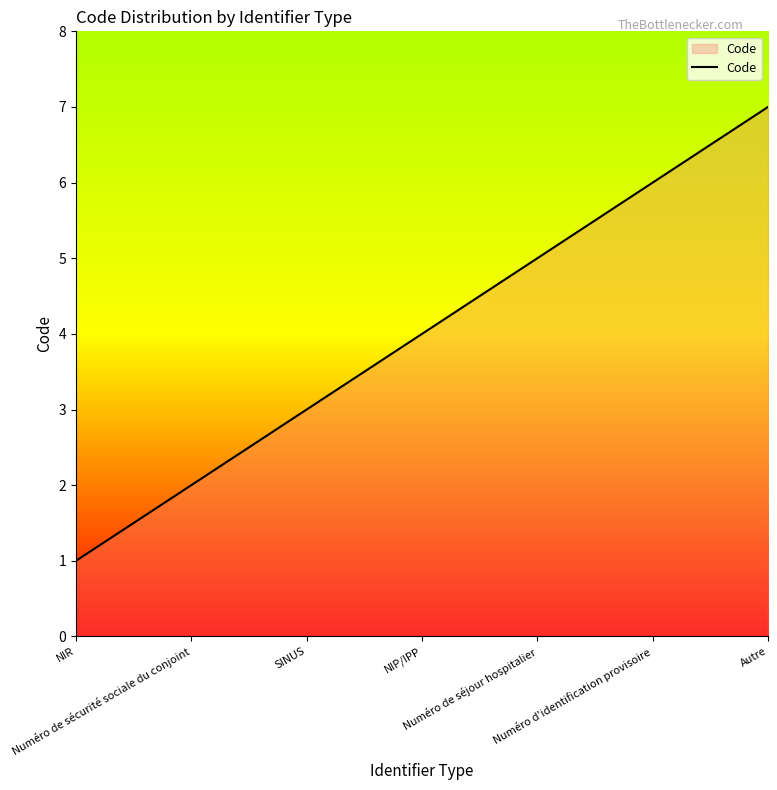

Between NIR and NIP/IPP, which is larger?

NIP/IPP